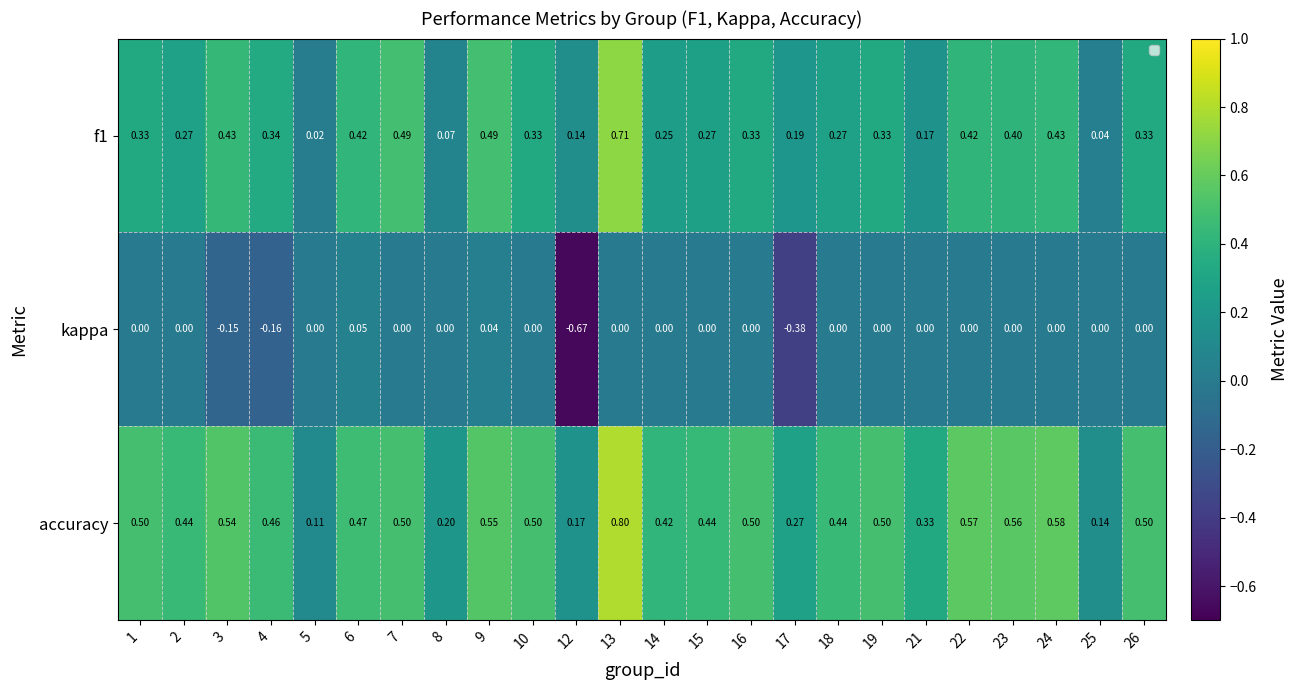

Which series has the largest total across all categories?

accuracy